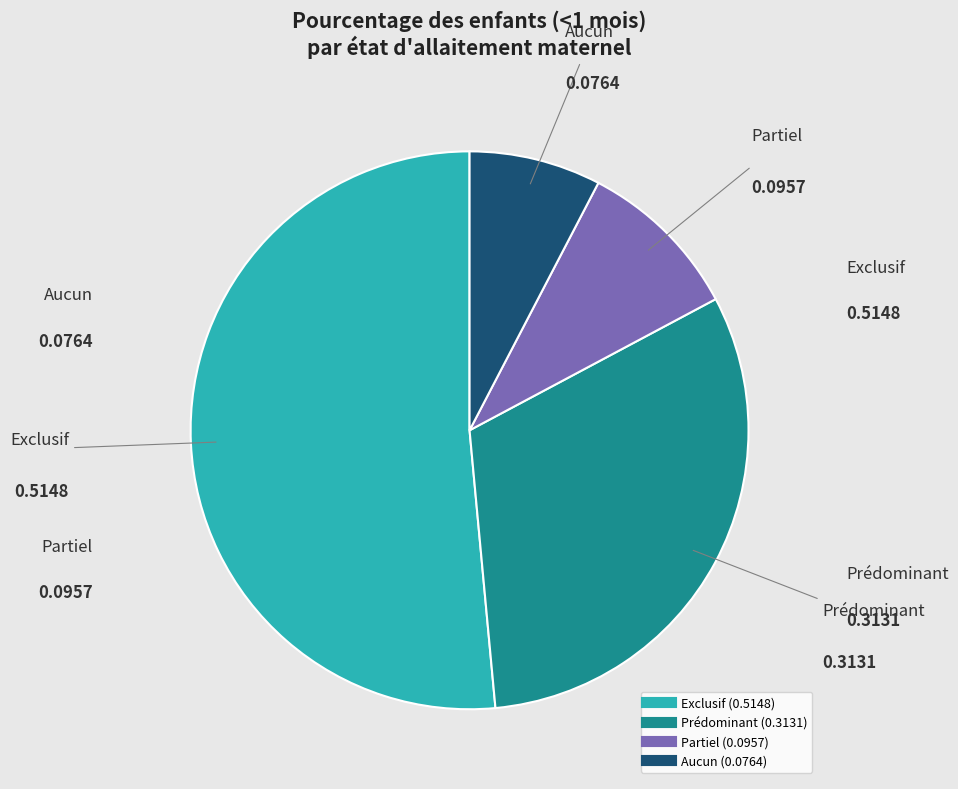

Count the number of slices in the pie.

4